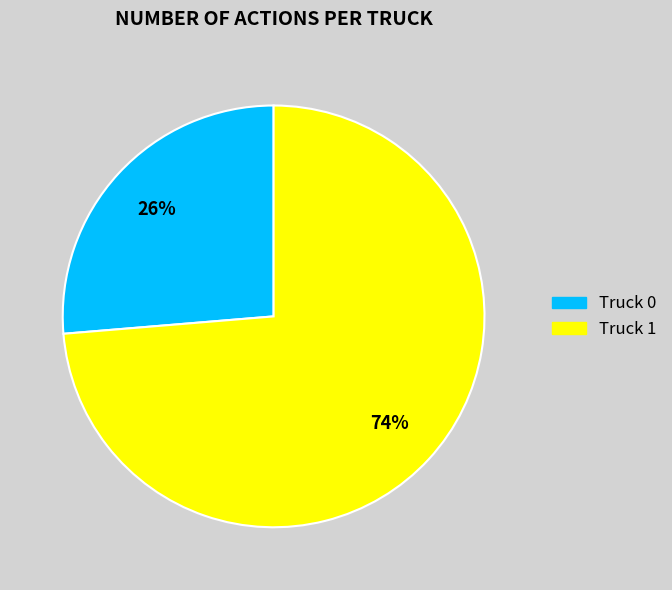

How many slices are in this pie chart?

2